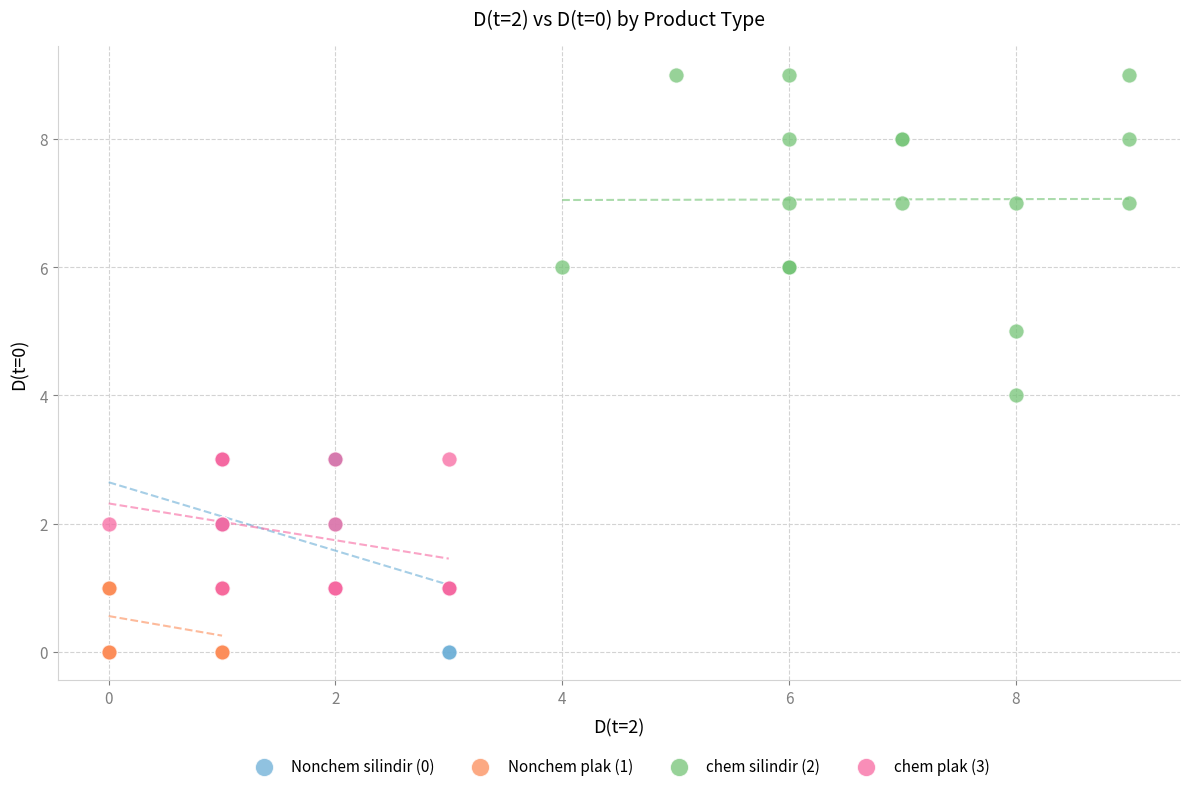

Which series contains the highest Y value?

chem silindir (2)